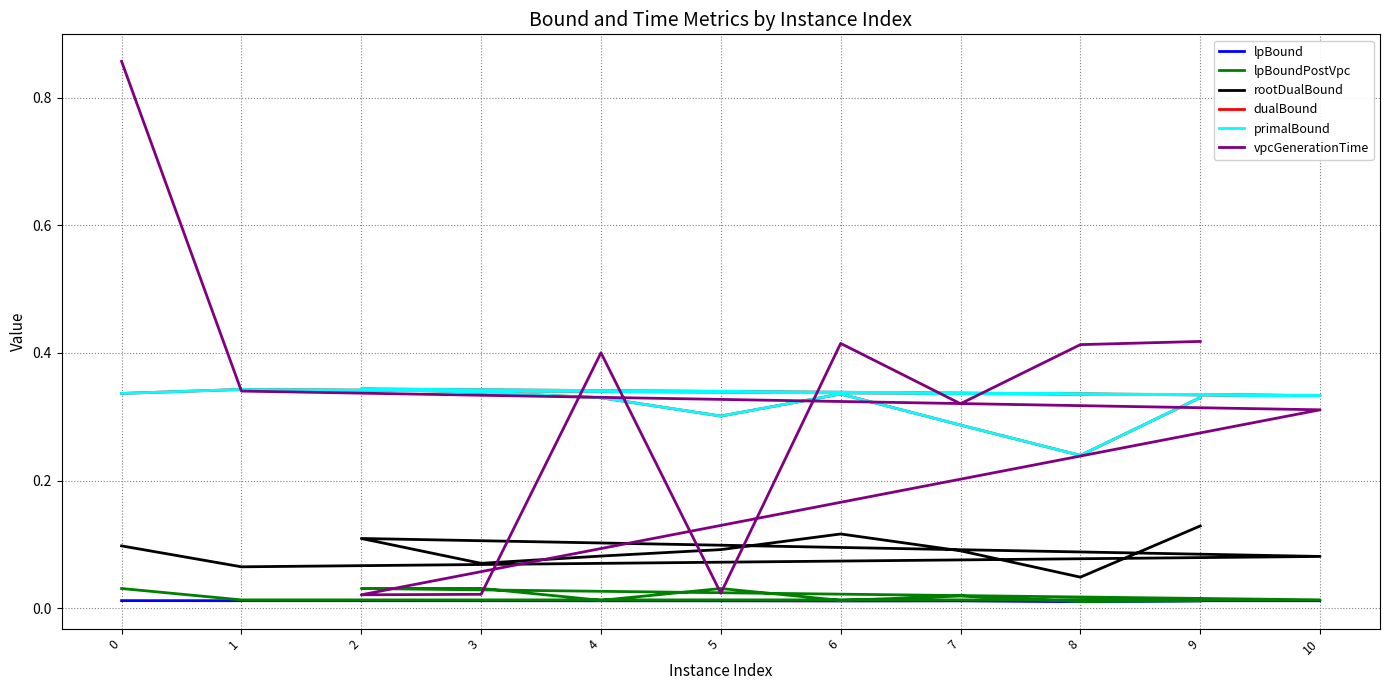

Read the primalBound value at 1.

0.3